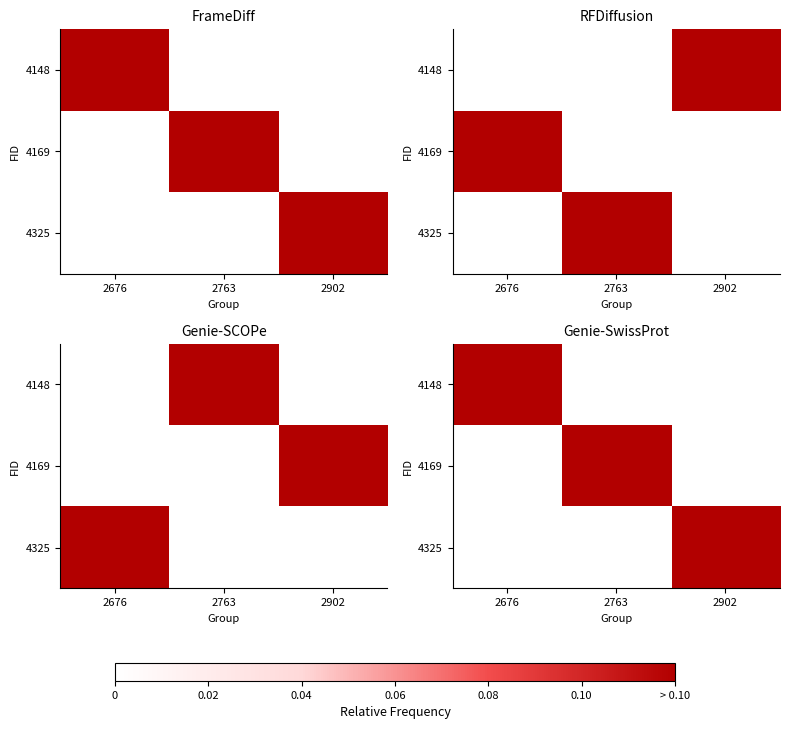

At which label is 4169 closest to 0?

2676